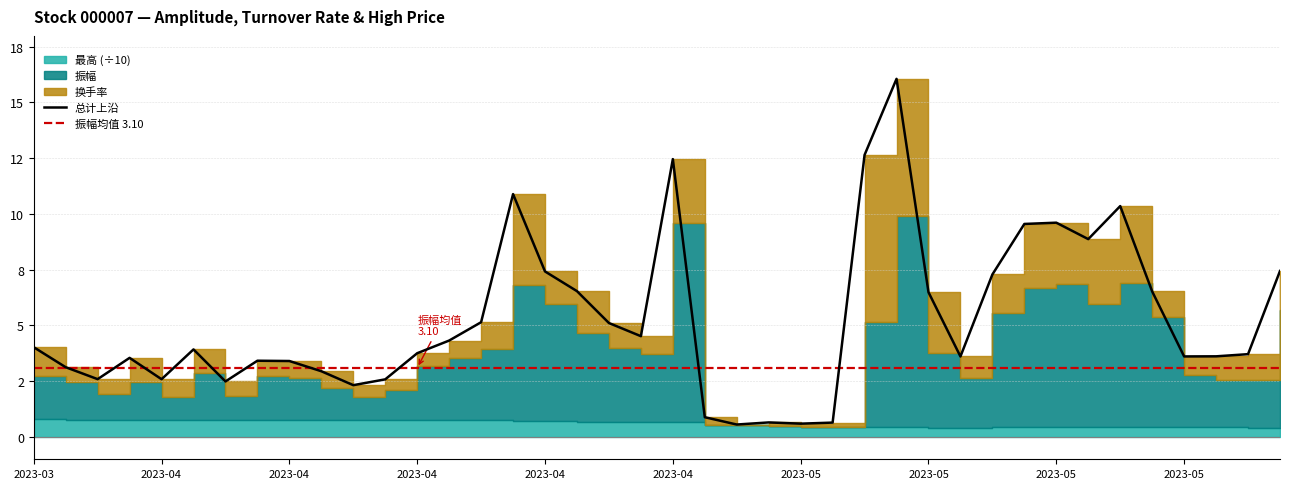

Which label corresponds to the largest value in the chart?

2023-05-12